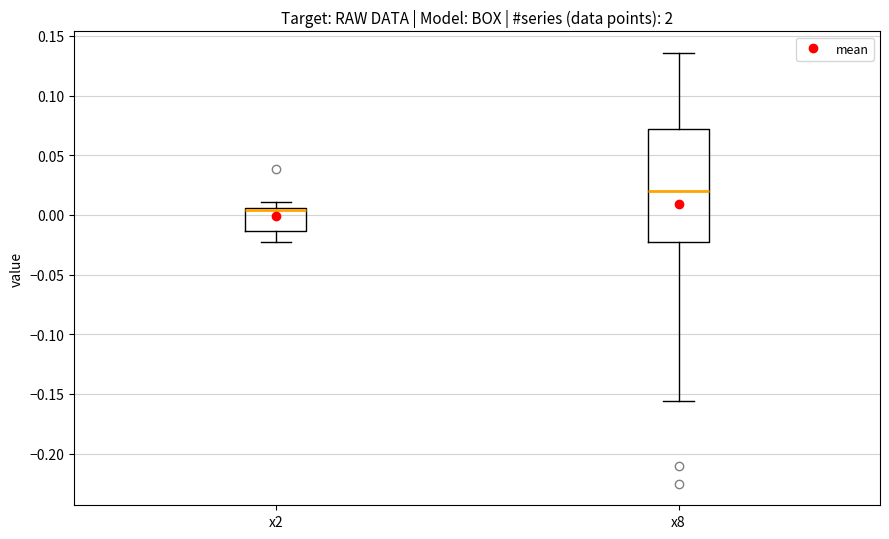

Reading left to right, read every box against the y-axis: the position of its median line, the range the box covers, and the ends of its whiskers. The values are not printed on the chart, so give them approximately, as read against the axis.

x2: median 0.005 (just below the box's upper edge), box -0.015 to 0.005, whiskers -0.025 to 0.010
x8: median 0.020, box -0.025 to 0.070, whiskers -0.155 to 0.135